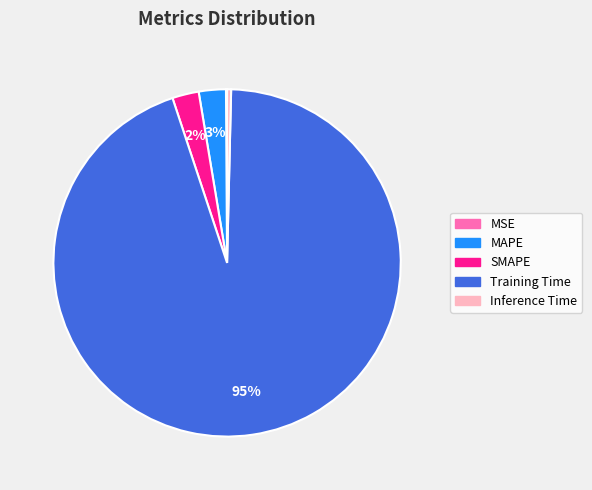

The Training Time slice represents 95% of the pie. True or false?

True